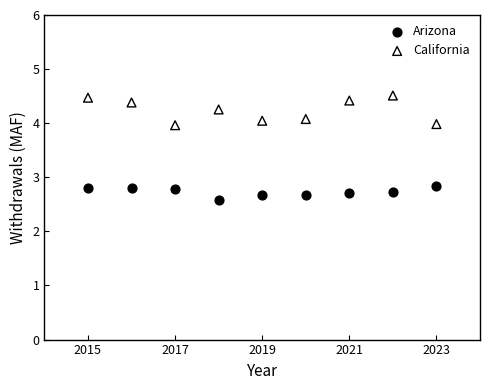

Which series reaches the maximum Y coordinate?

California